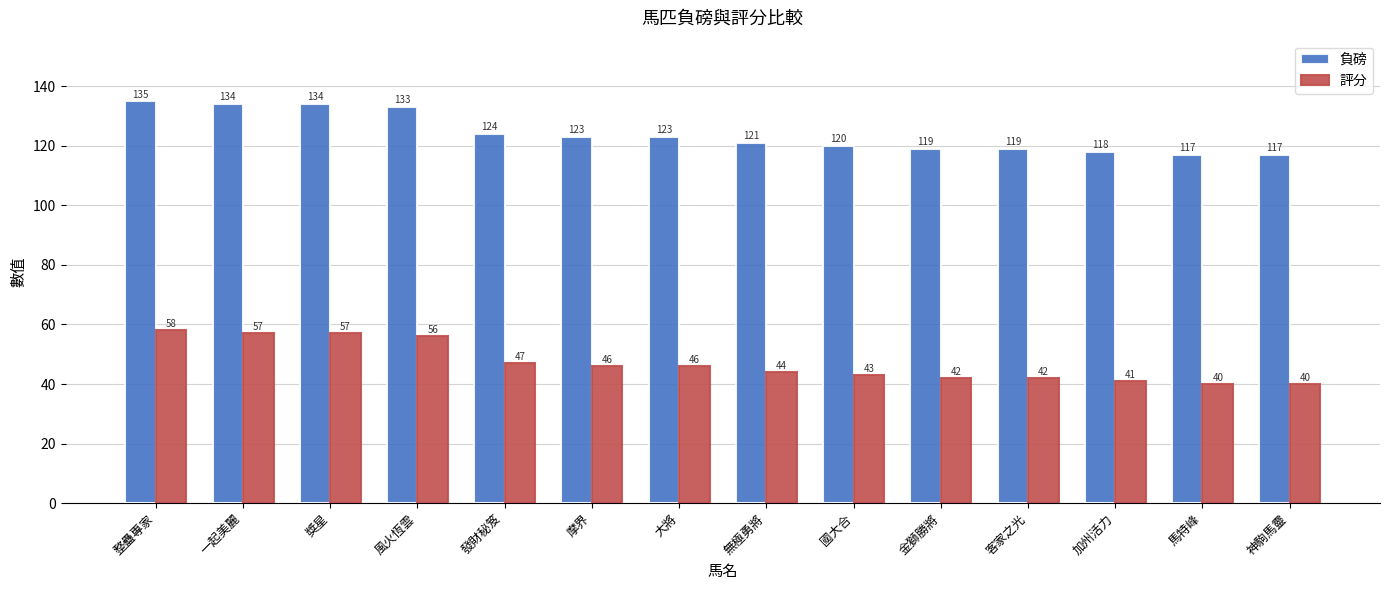

Which category has the highest value in the 負磅 series?

整蠱專家